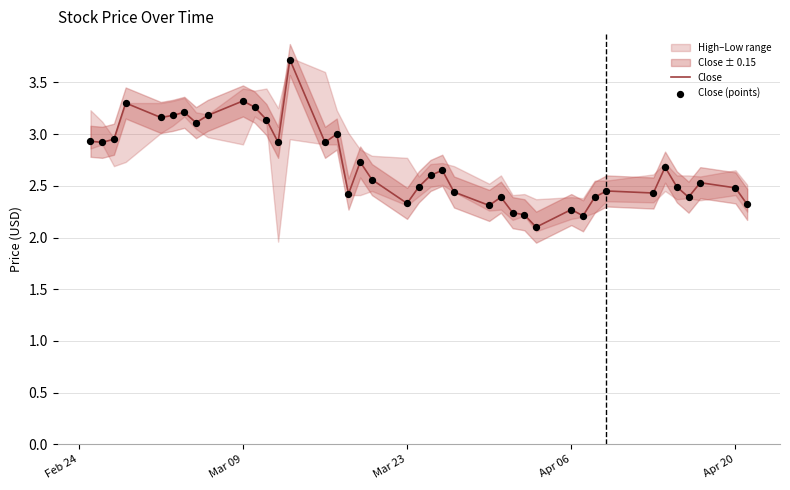

At how many categories does at least one series exceed 2?

40